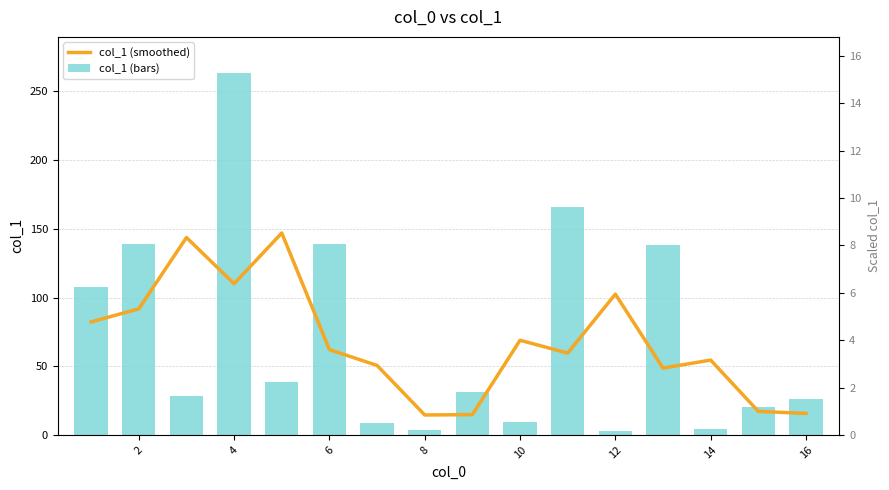

What is the approximate value of col_1 (bars) at 12?

3.1